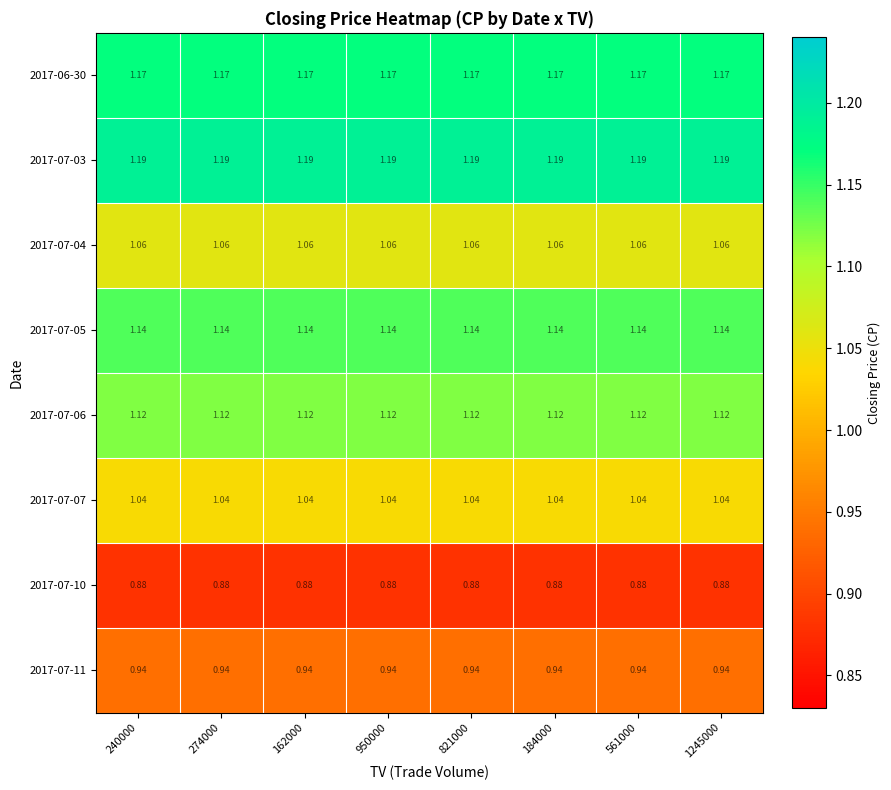

Is the value of 2017-06-30 at 240000 greater than the value of 2017-07-06 at 240000?

Yes